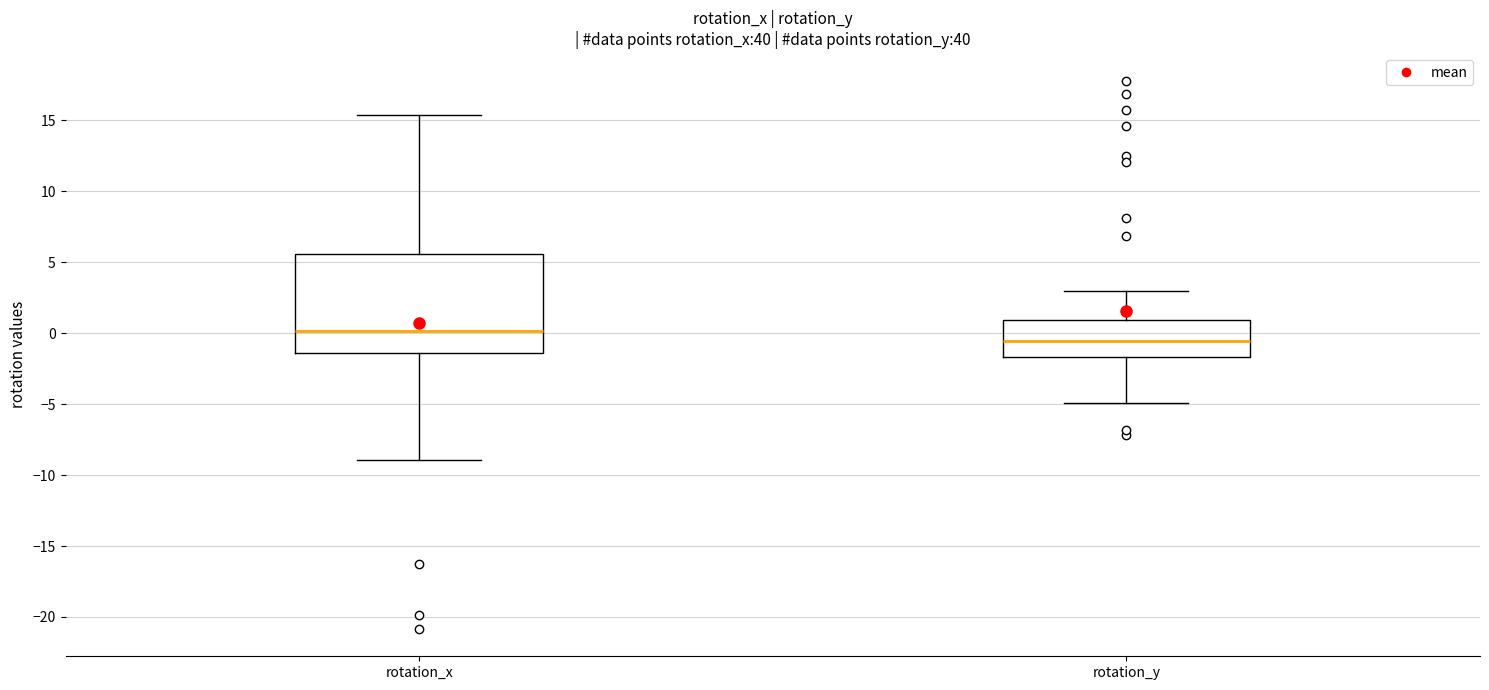

Which box has the lowest median line?

rotation_y